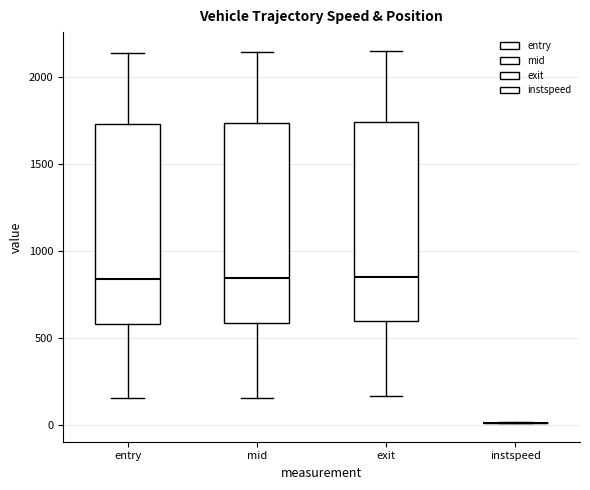

Reading left to right, read every box against the y-axis: the position of its median line, the range the box covers, and the ends of its whiskers. The values are not printed on the chart, so give them approximately, as read against the axis.

entry: median 850, box 600 to 1750, whiskers 150 to 2150
mid: median 850, box 600 to 1750, whiskers 150 to 2150
exit: median 850, box 600 to 1750, whiskers 150 to 2150
instspeed: box collapsed to a line at 0, whiskers 0 to 0